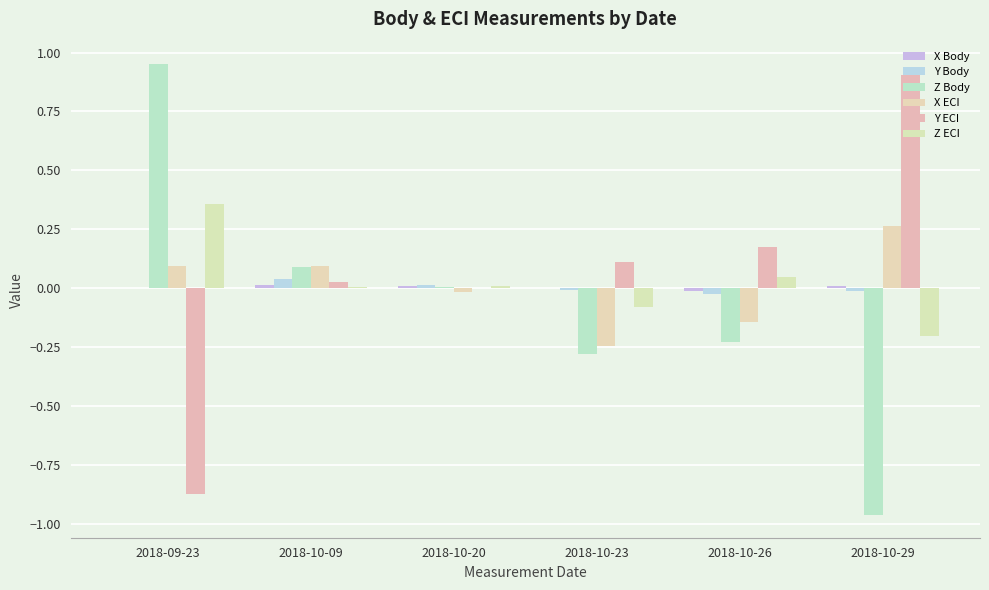

What is the greatest value displayed?

1.0